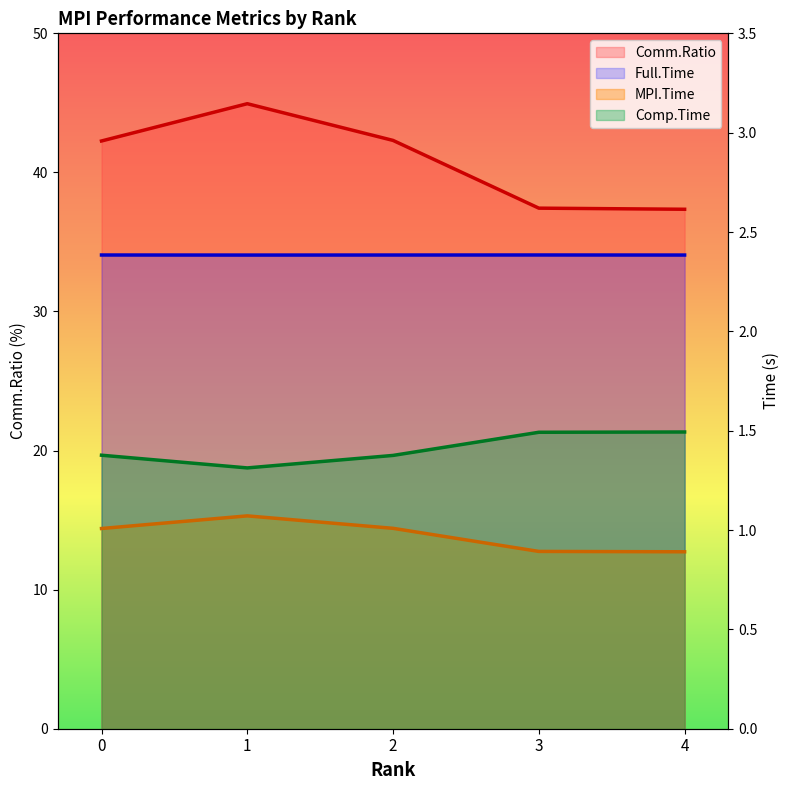

What are all the series names shown in the legend?

MPI.Time, Full.Time, Comp.Time, Comm.Ratio